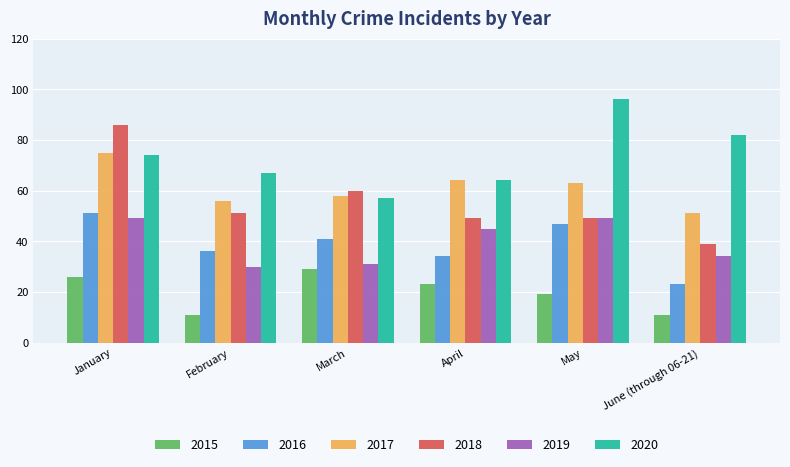

Which series has the largest range (max minus min)?

2018